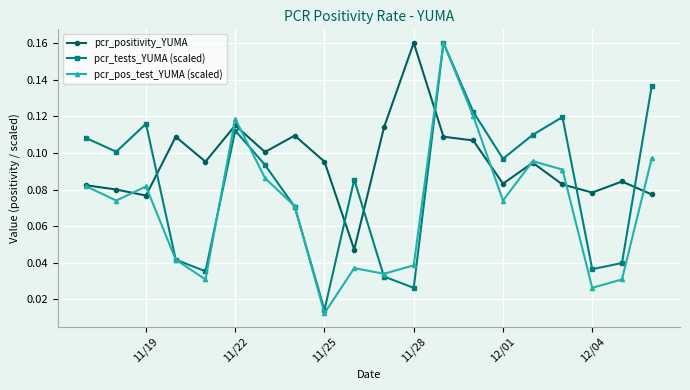

Which series has the largest total across all categories?

pcr_positivity_YUMA